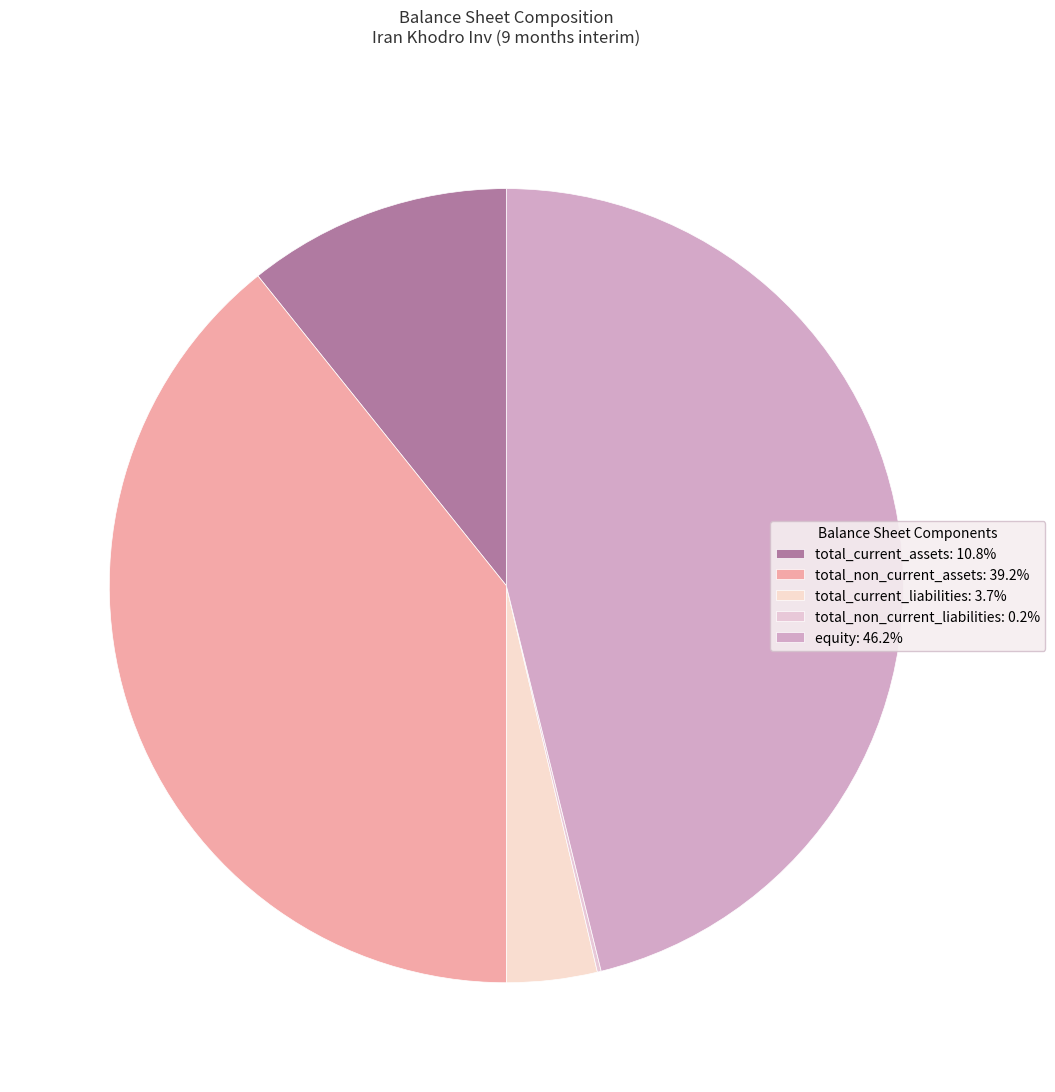

Between total_current_assets and total_non_current_assets, which is larger?

total_non_current_assets